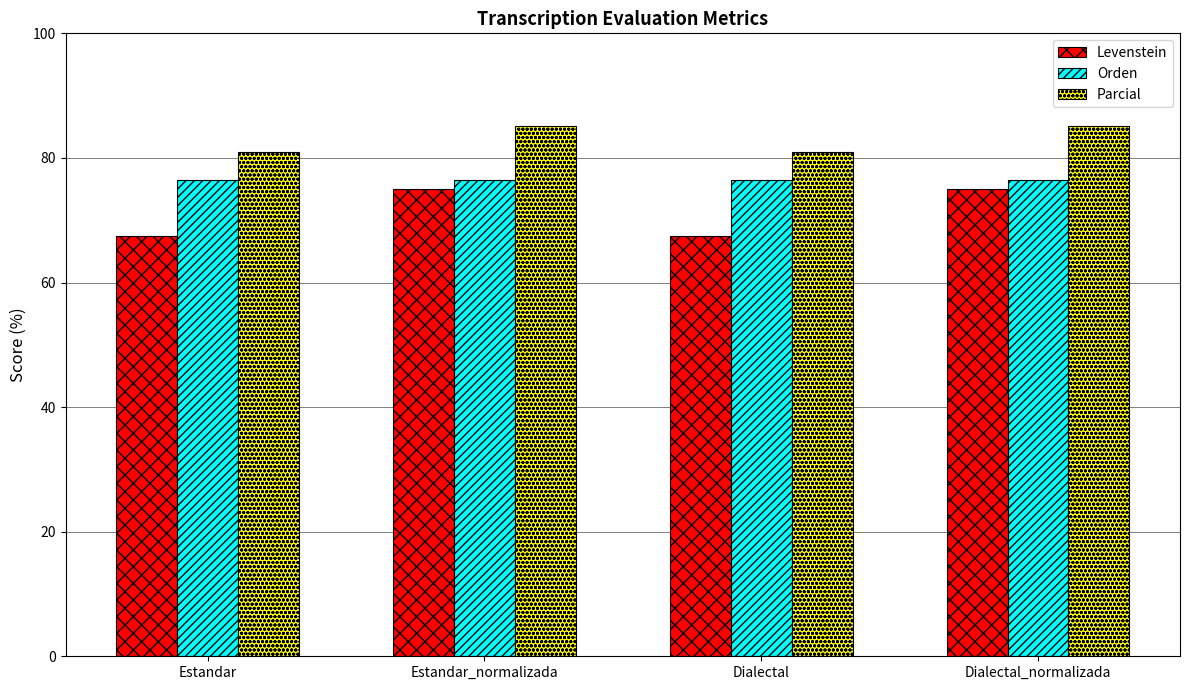

Does the chart contain any negative values?

No